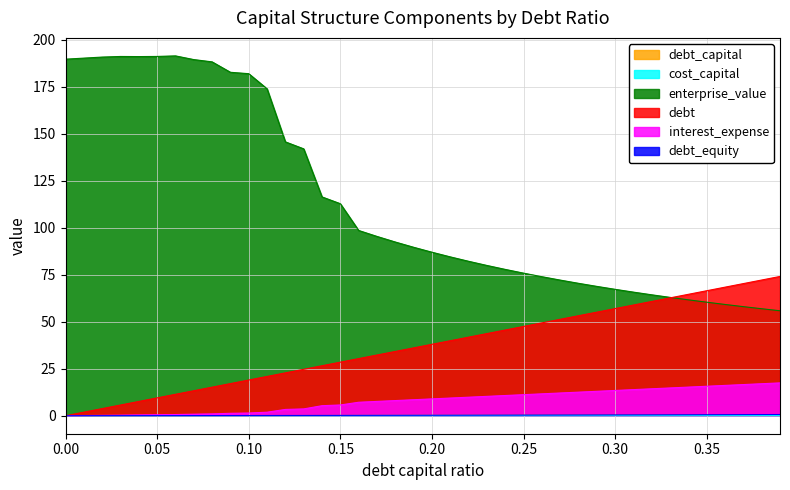

What is the sum of all cost_capital values?

4.3